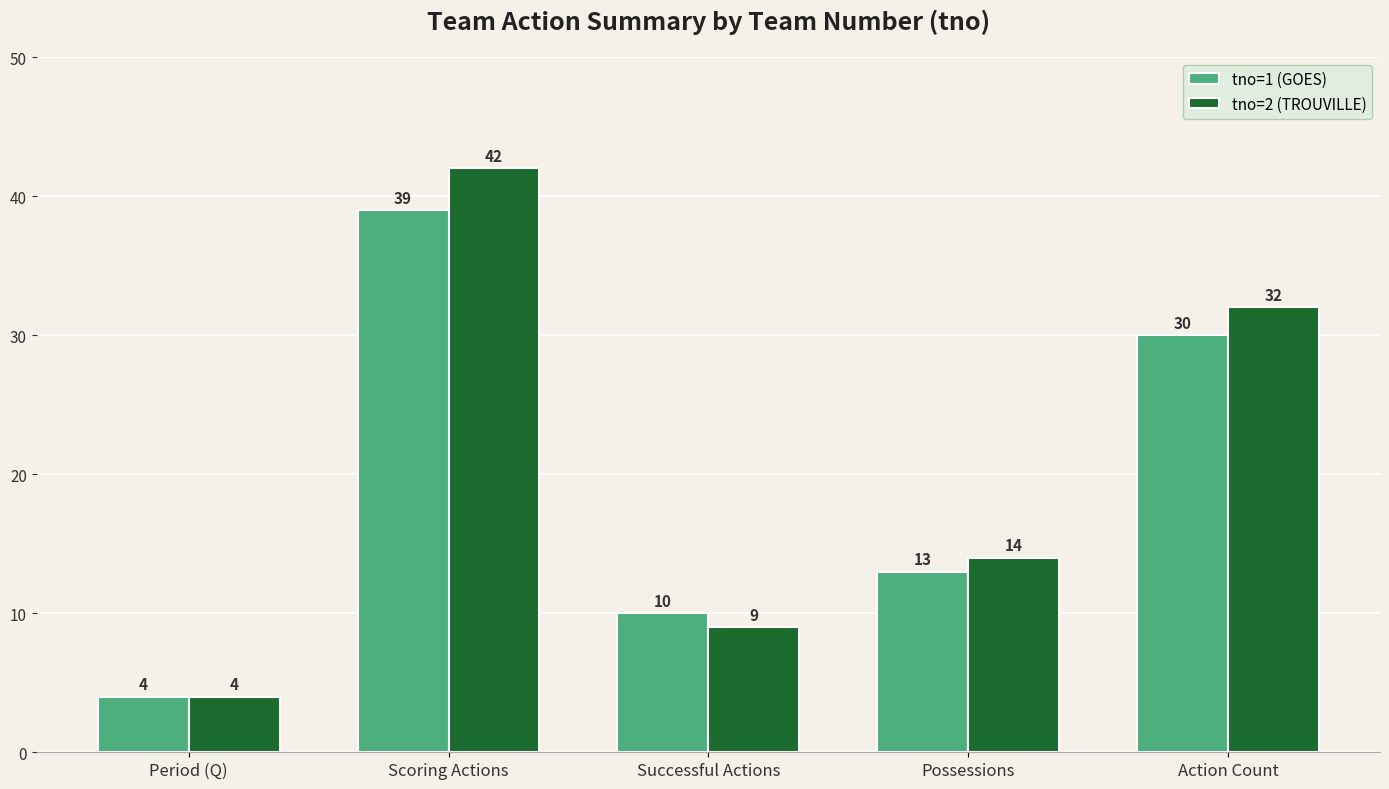

The value of tno=2 (TROUVILLE) at Possessions is 14. True or false?

True